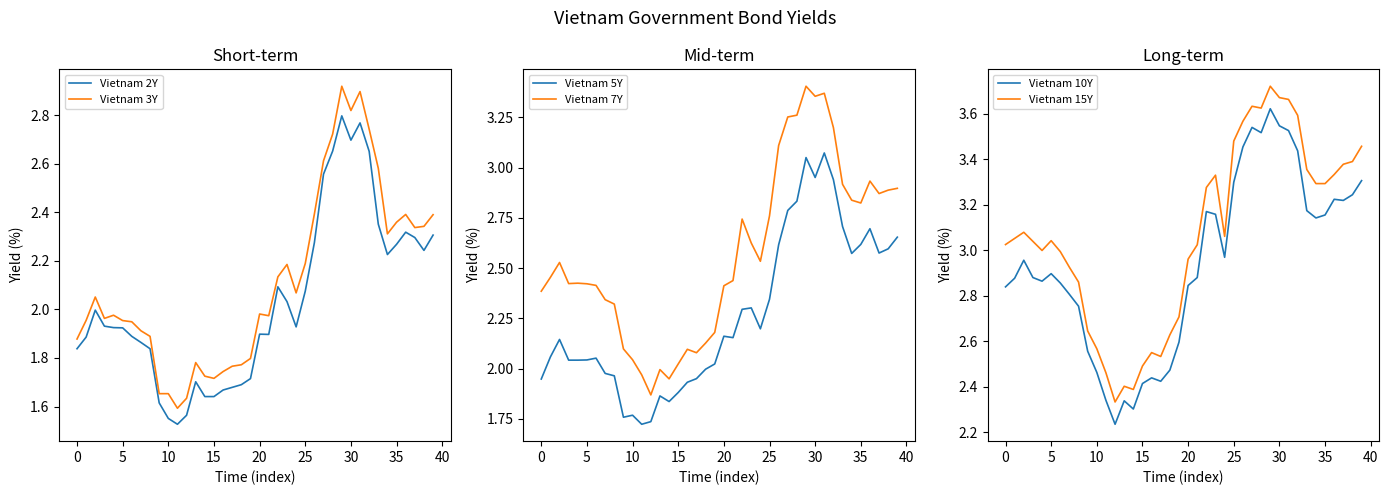

Which series has the widest spread of values?

Vietnam 7Y